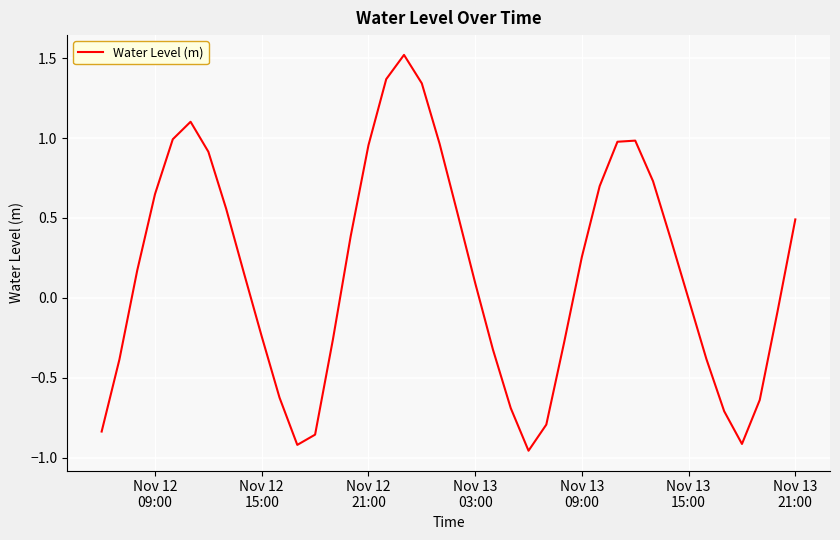

What is the greatest value displayed?

1.5